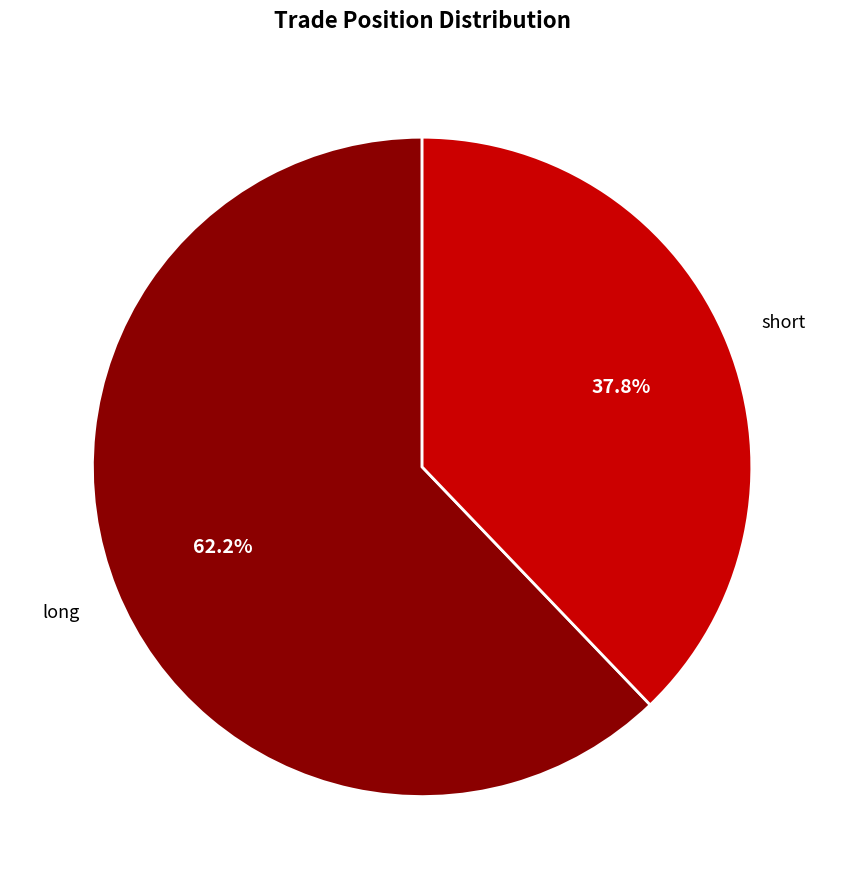

To the nearest percent, what is the difference between the largest and smallest slice percentages?

24%